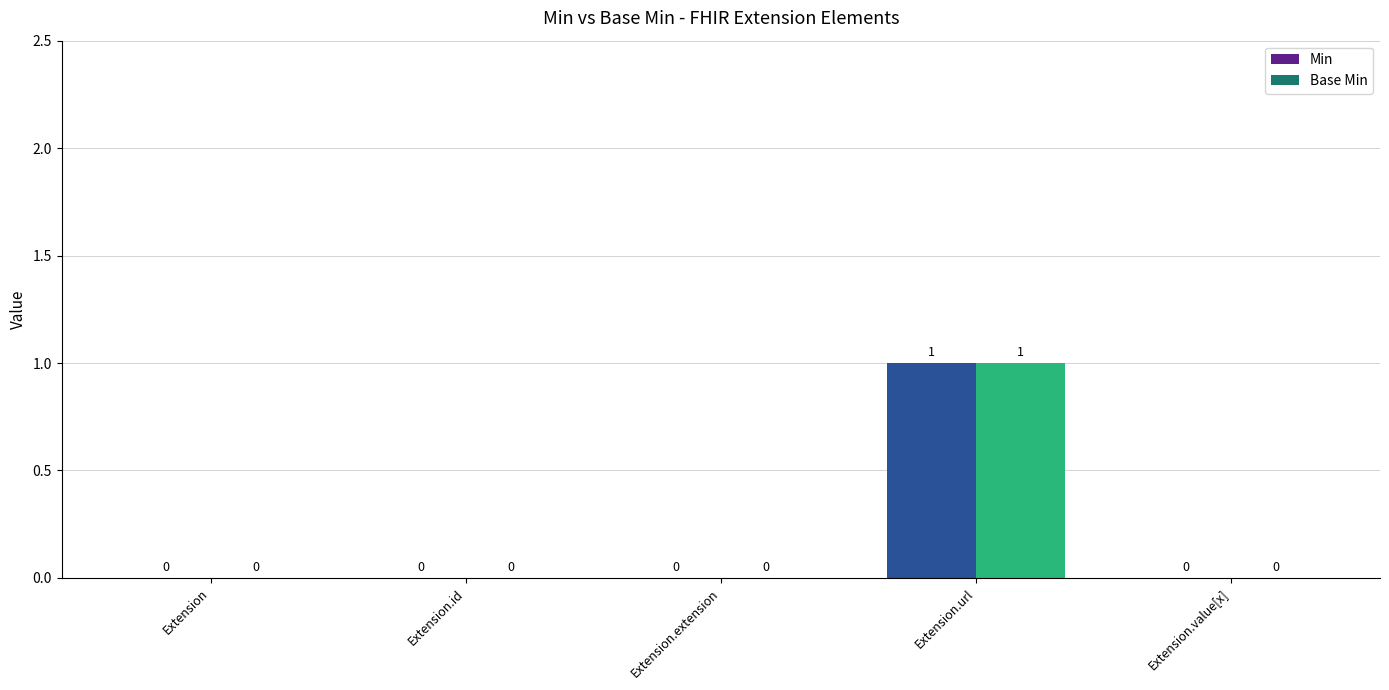

At which category does the chart reach its peak across all series?

Extension.url